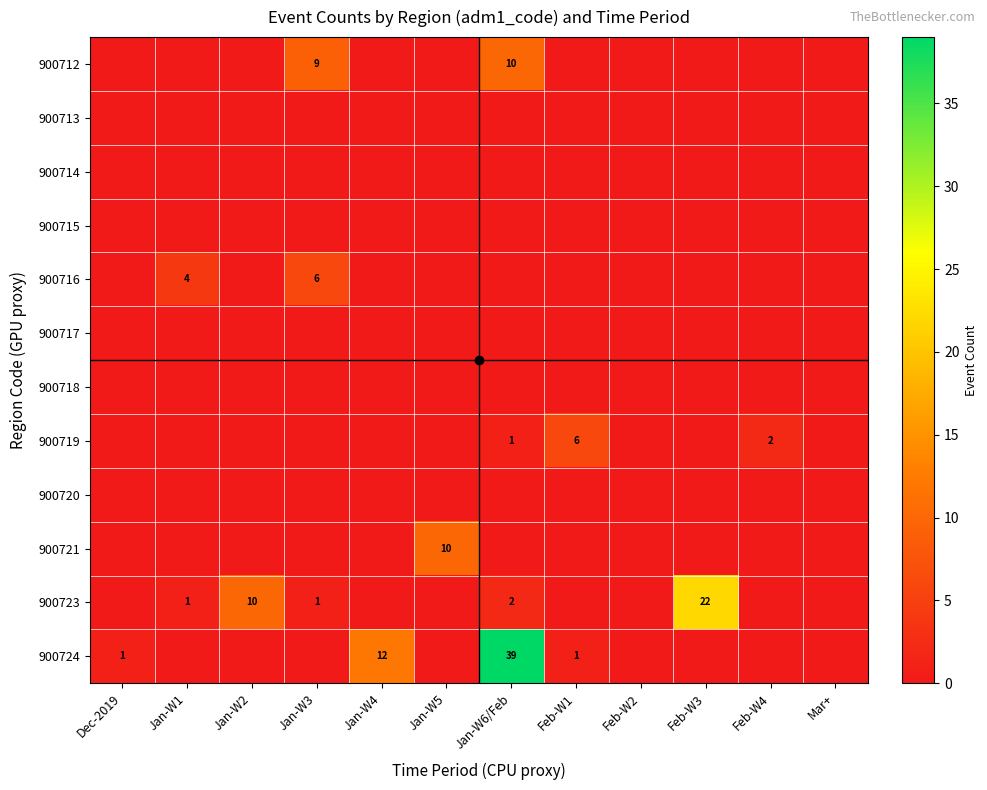

At which category is the sum across all series the highest?

Jan-W6/Feb